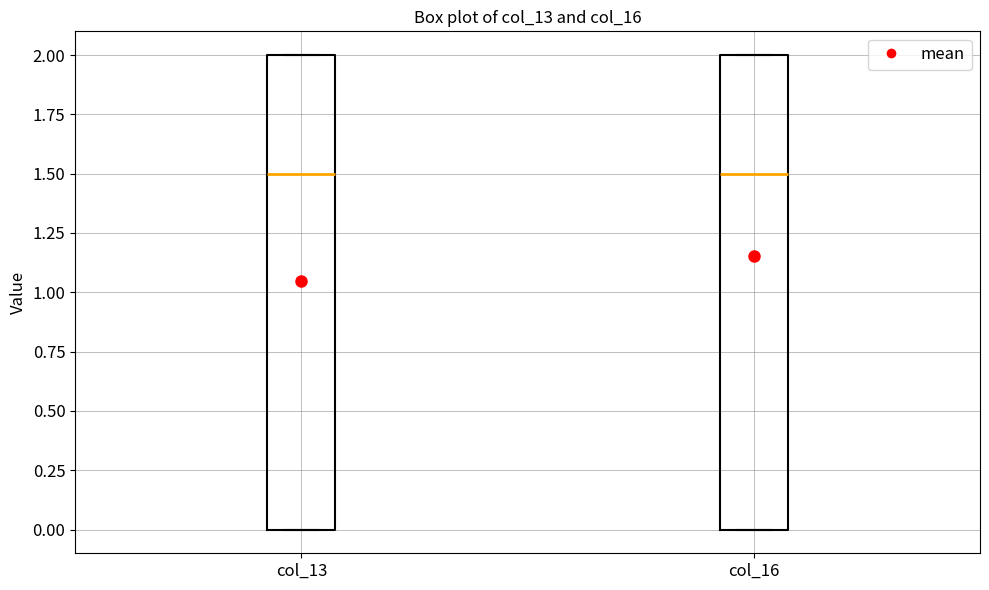

Where is the upper edge of the box for col_16 on the y-axis? The values are not printed on the chart, so give them approximately, as read against the axis.

2.0